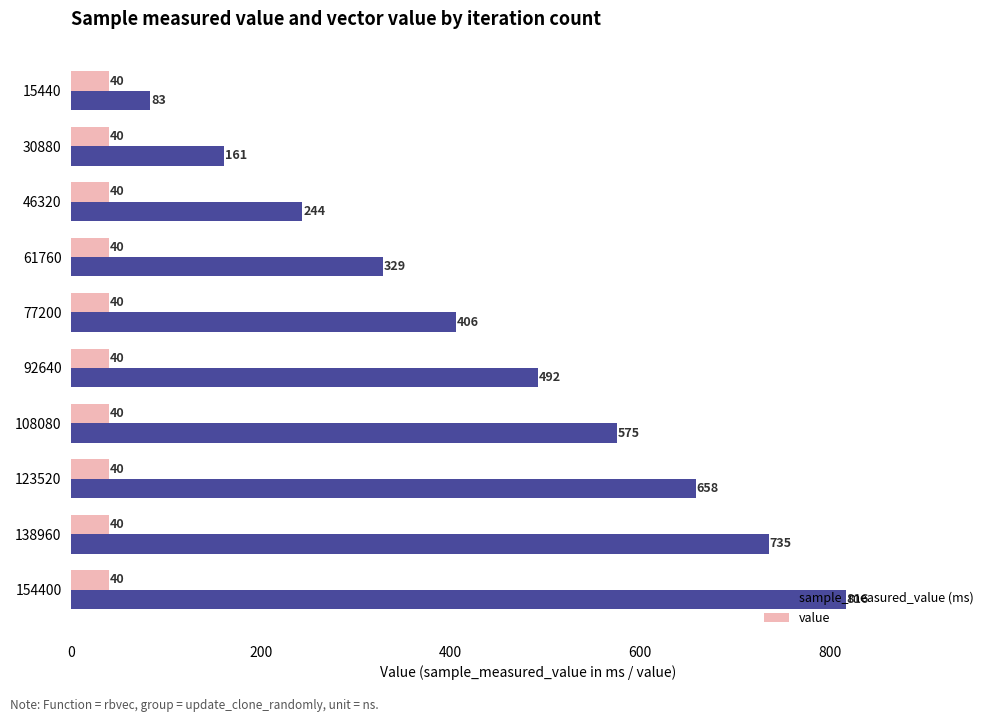

Which series changed the most between 77200 and 92640?

sample_measured_value (ms)